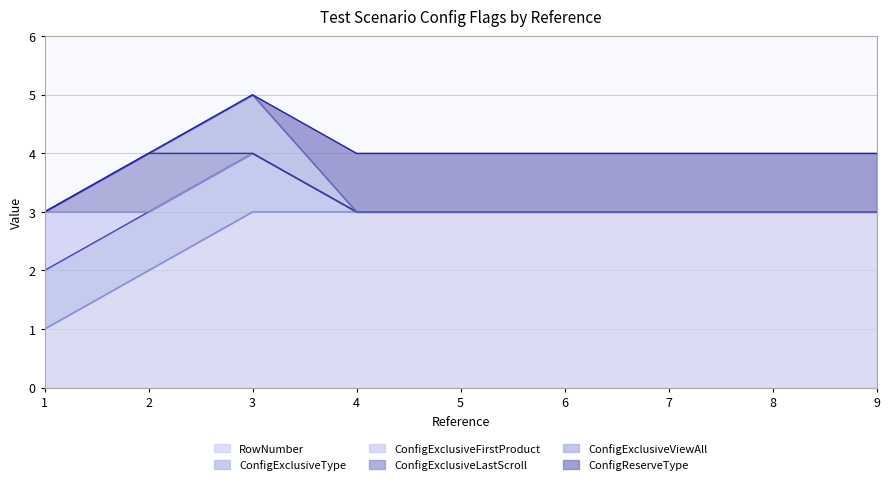

What is the total value across all series at 4?

4